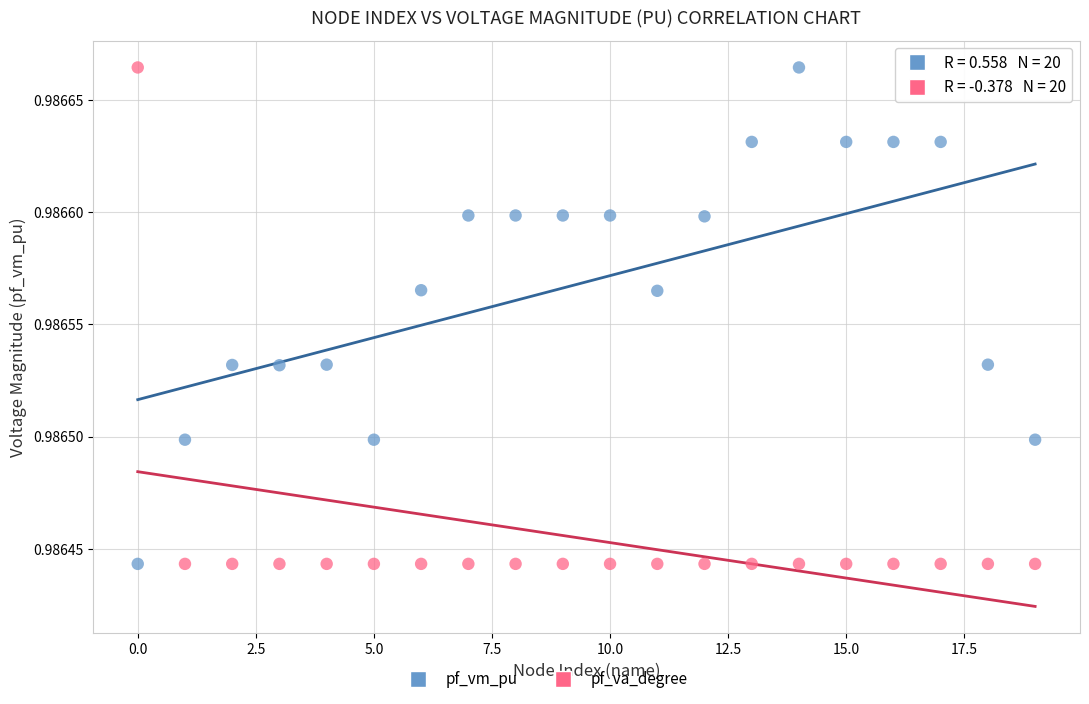

Across all data points, what is the range of X values (max minus min)?

19.0